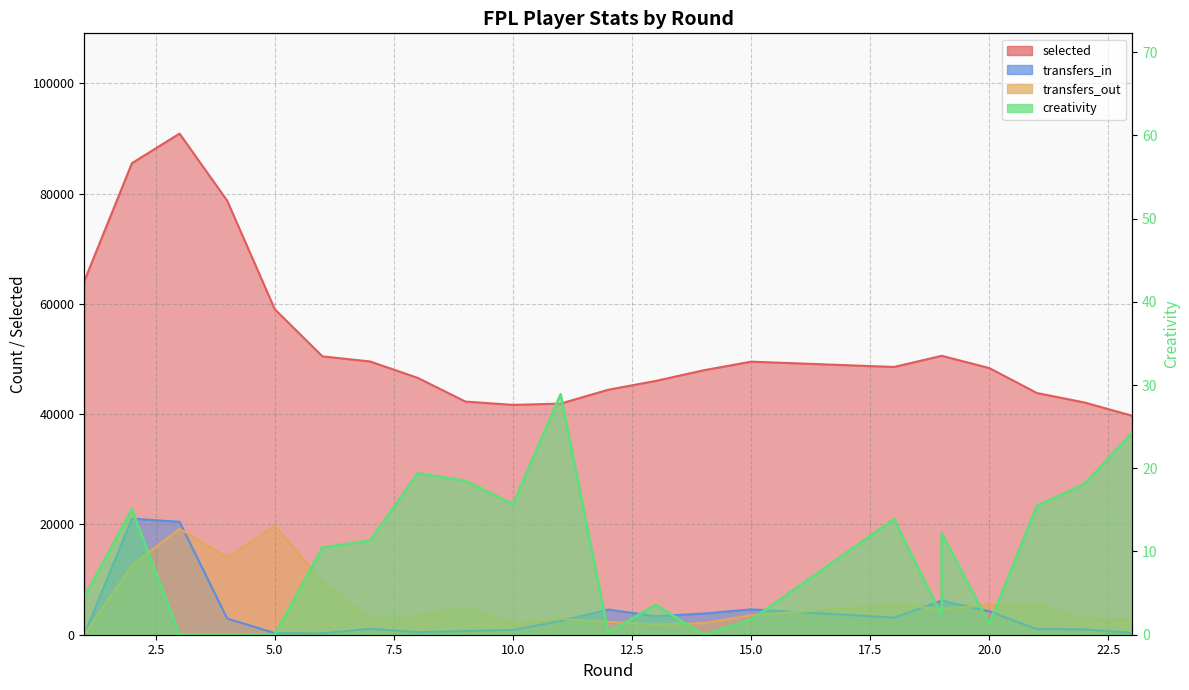

How many data points in creativity are less than 11?

11